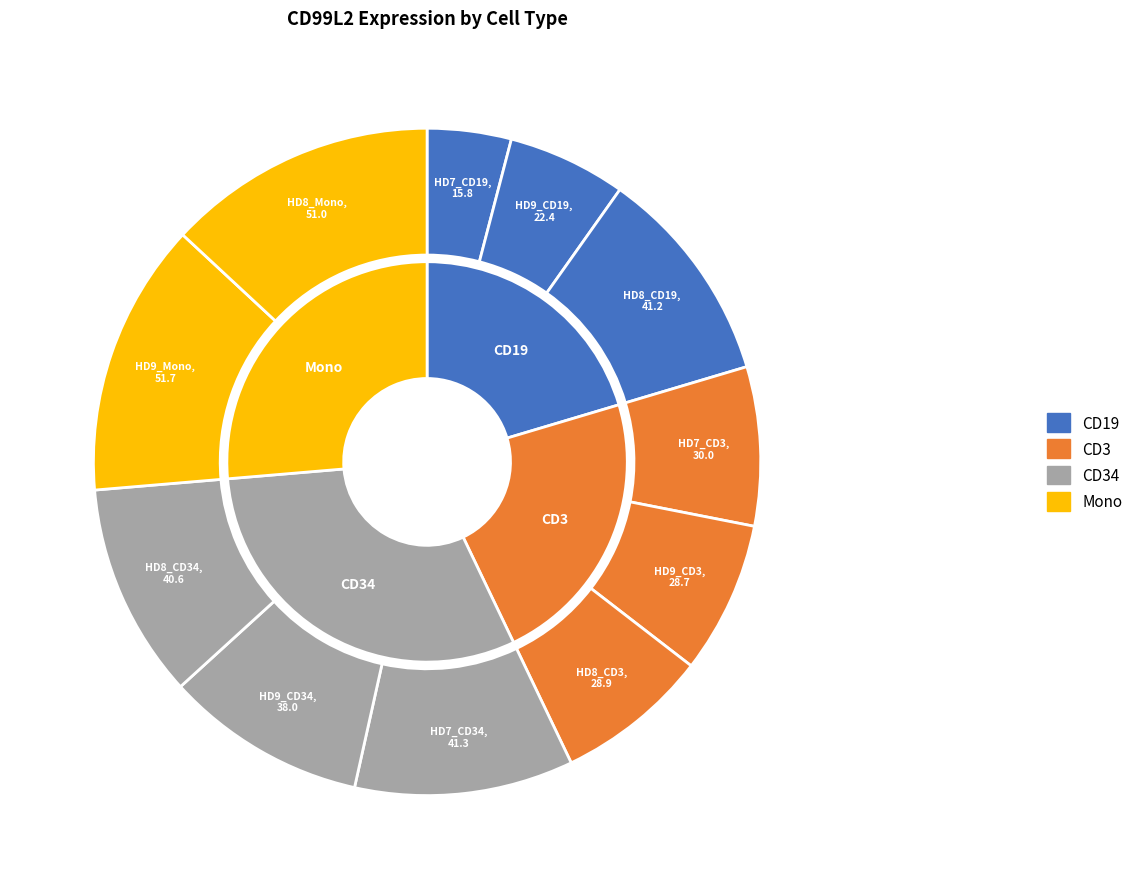

Rank the categories by value from highest to lowest.

HD9_Mono, HD8_Mono, HD7_CD34, HD8_CD19, HD8_CD34, HD9_CD34, HD7_CD3, HD8_CD3, HD9_CD3, HD9_CD19, HD7_CD19